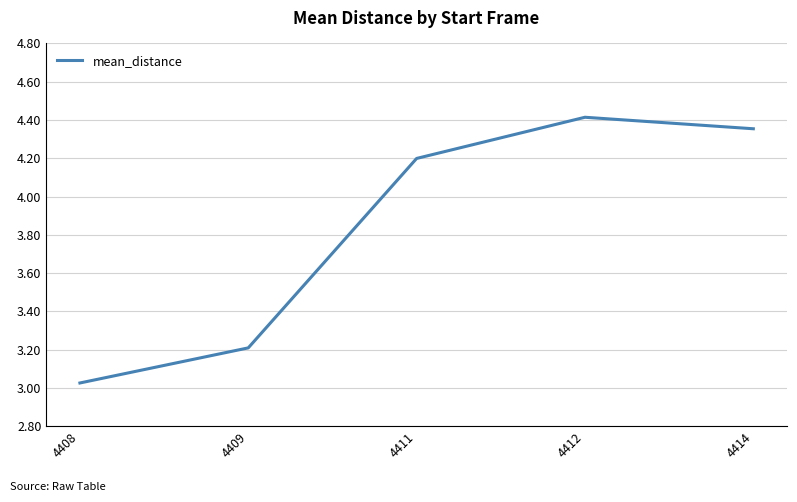

What is the sum of the values at 4412 and 4409?

7.6